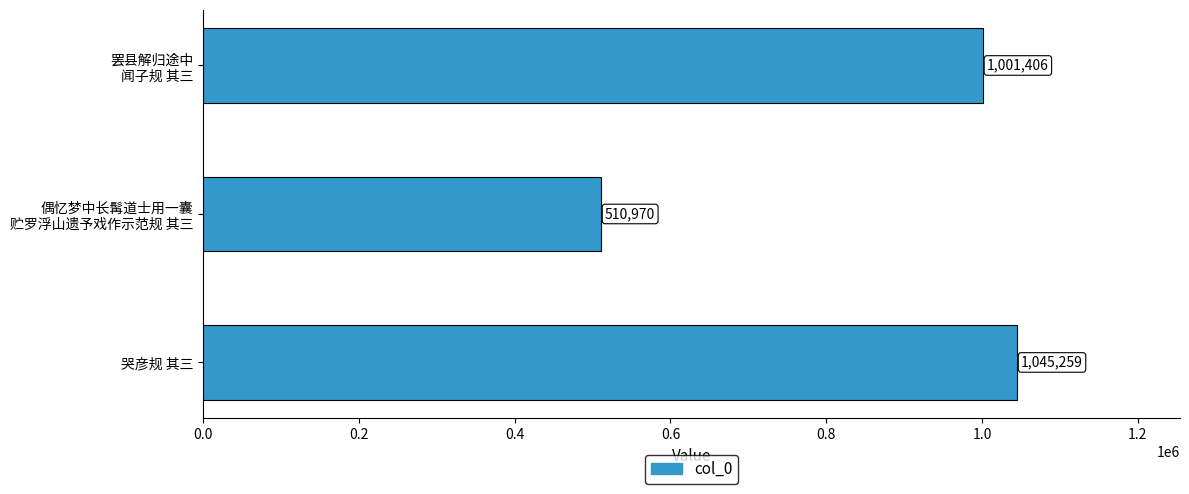

What is the average value?

852545